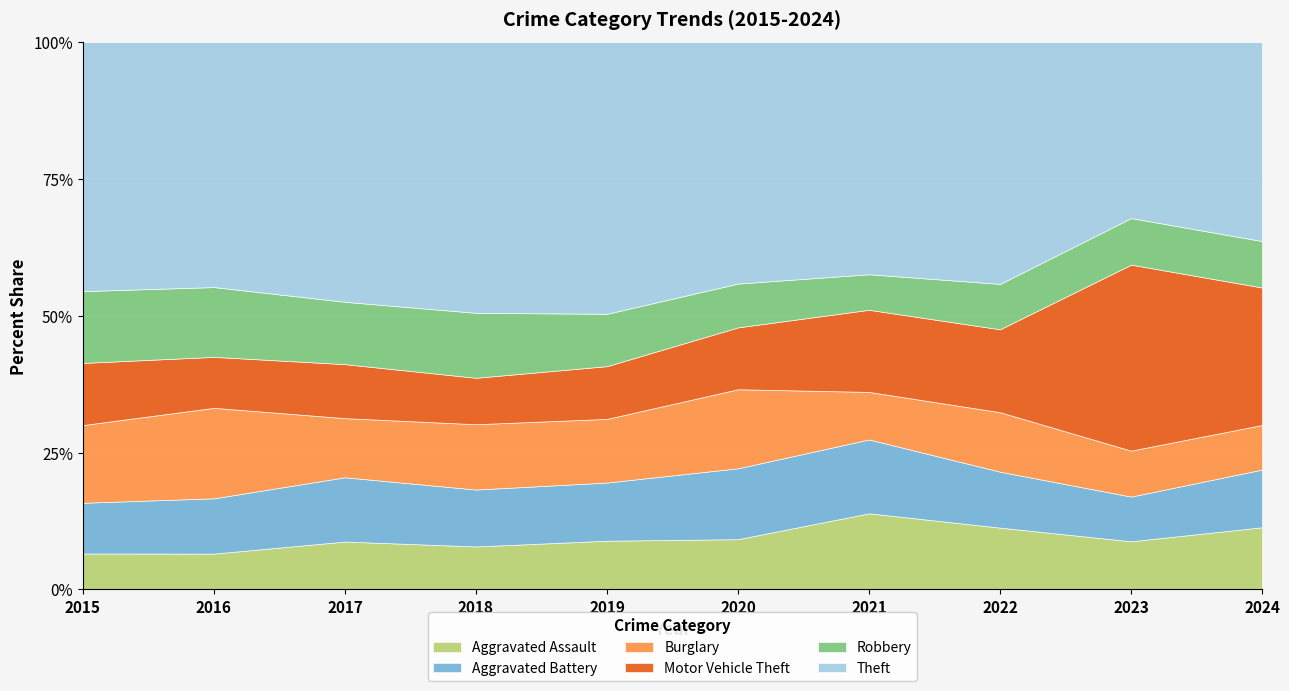

Reading left to right, list all the values displayed in this chart.

Aggravated Assault: 104	116	149	123	134	117	165	158	153	166
Aggravated Battery: 147	179	200	163	160	165	160	143	142	154
Burglary: 225	293	184	187	175	184	103	152	146	119
Motor Vehicle Theft: 180	165	168	133	145	144	178	212	591	367
Robbery: 208	226	194	186	144	102	77	116	148	124
Theft: 721	793	808	775	747	562	503	618	559	531